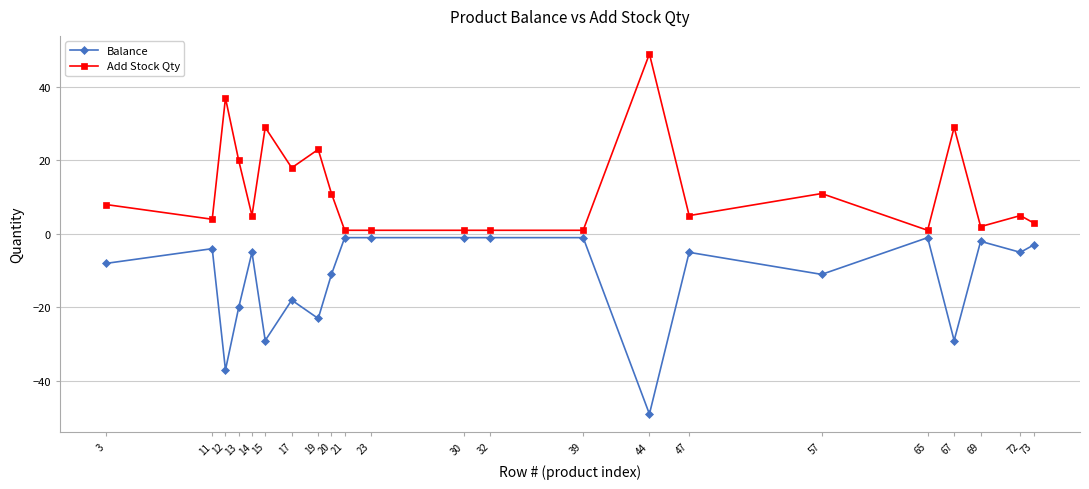

At which label is Balance closest to -25?

19